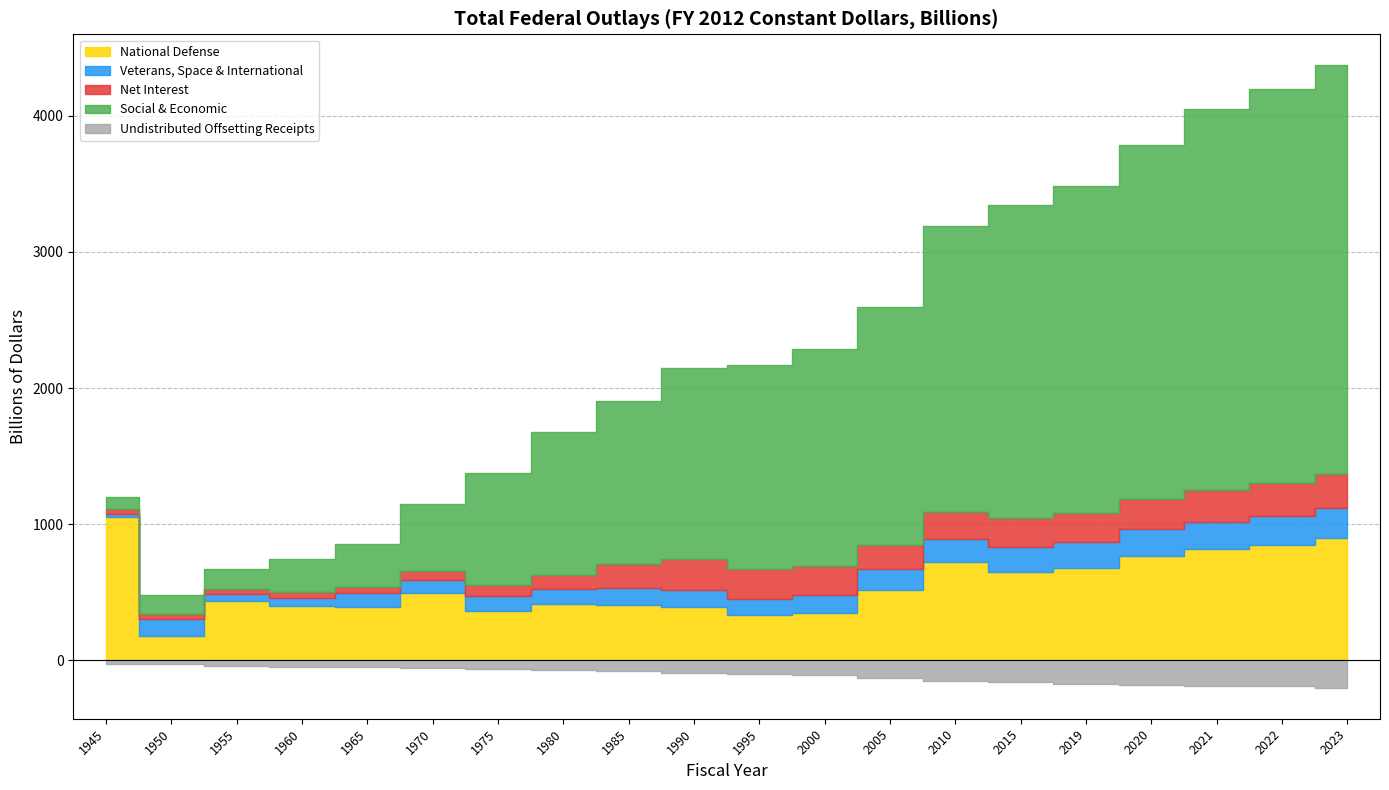

The value of Social & Economic at 2019 is 1499.7. True or false?

False